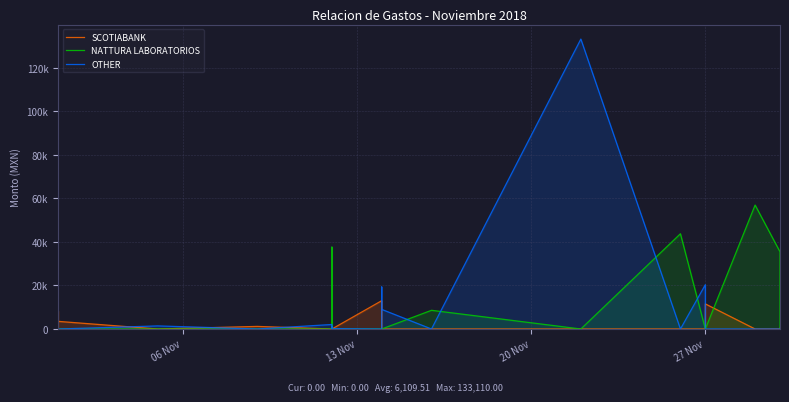

At how many categories does at least one series exceed 62675?

1